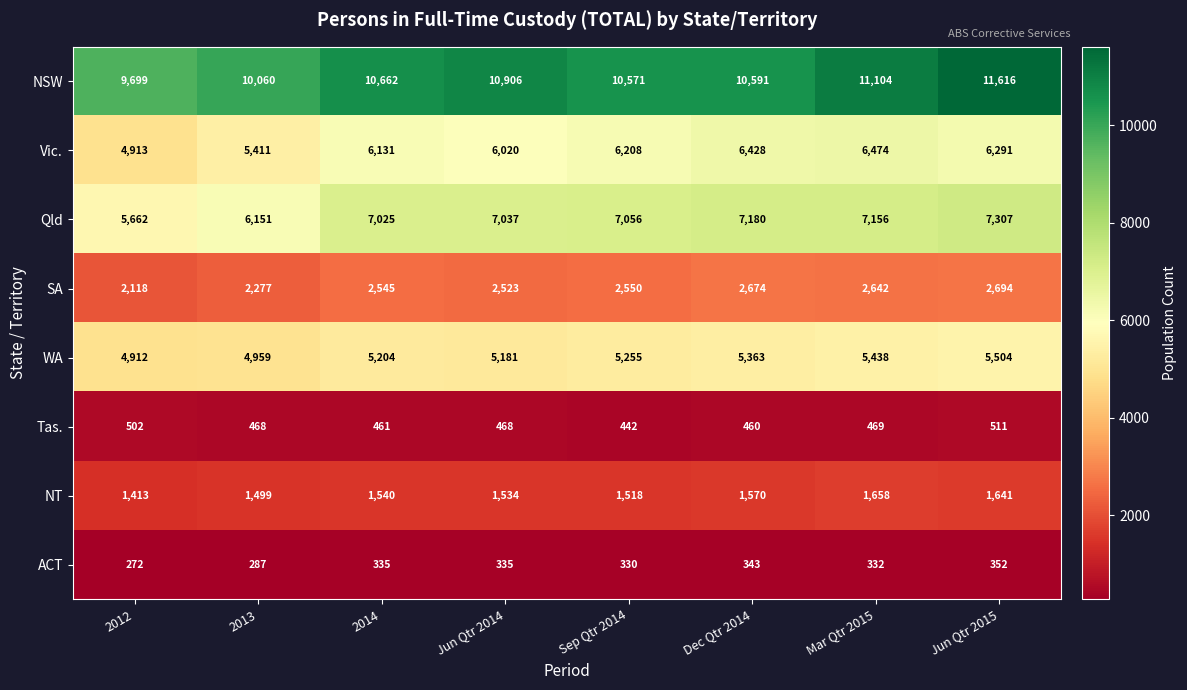

What is the maximum value shown in the chart?

11616